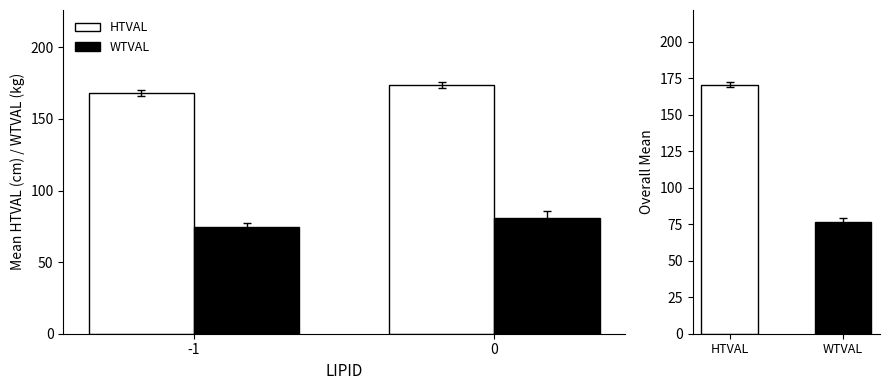

Rank the series at 0 from lowest to highest value.

WTVAL, HTVAL